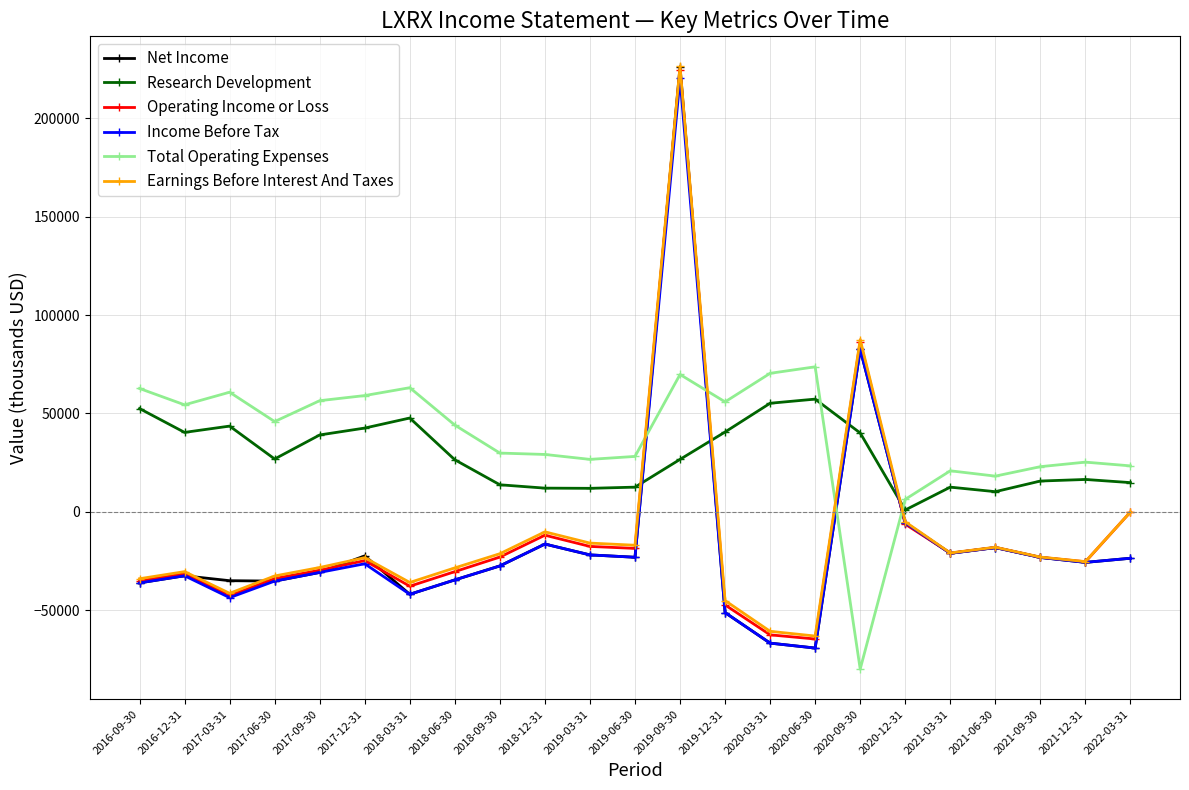

Which series has the widest spread of values?

Net Income